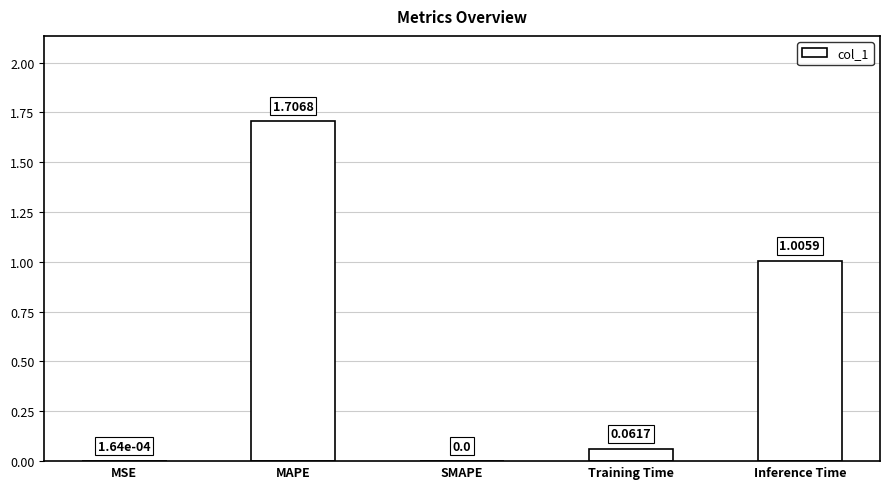

Which label corresponds to the largest value in the chart?

MAPE